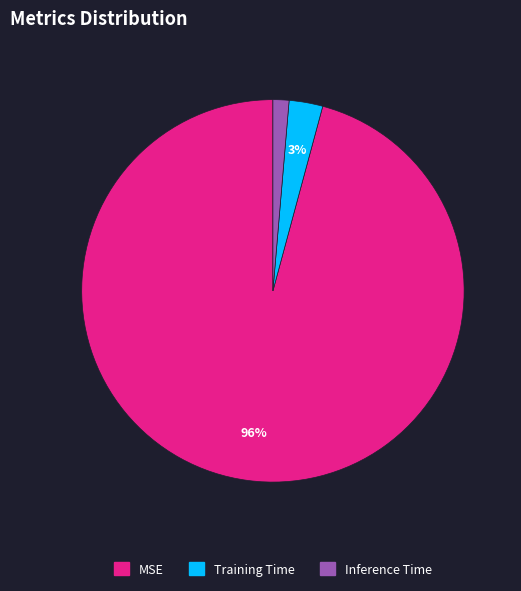

The MSE slice represents 96% of the pie. True or false?

True